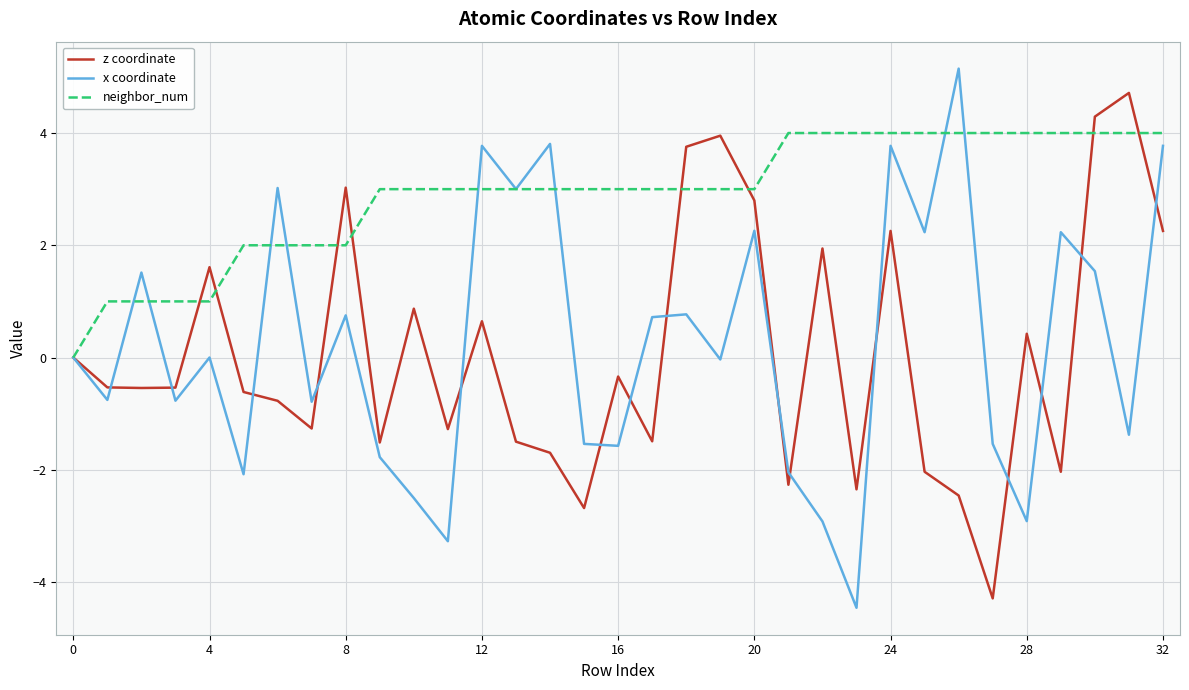

What is the greatest value displayed?

5.1